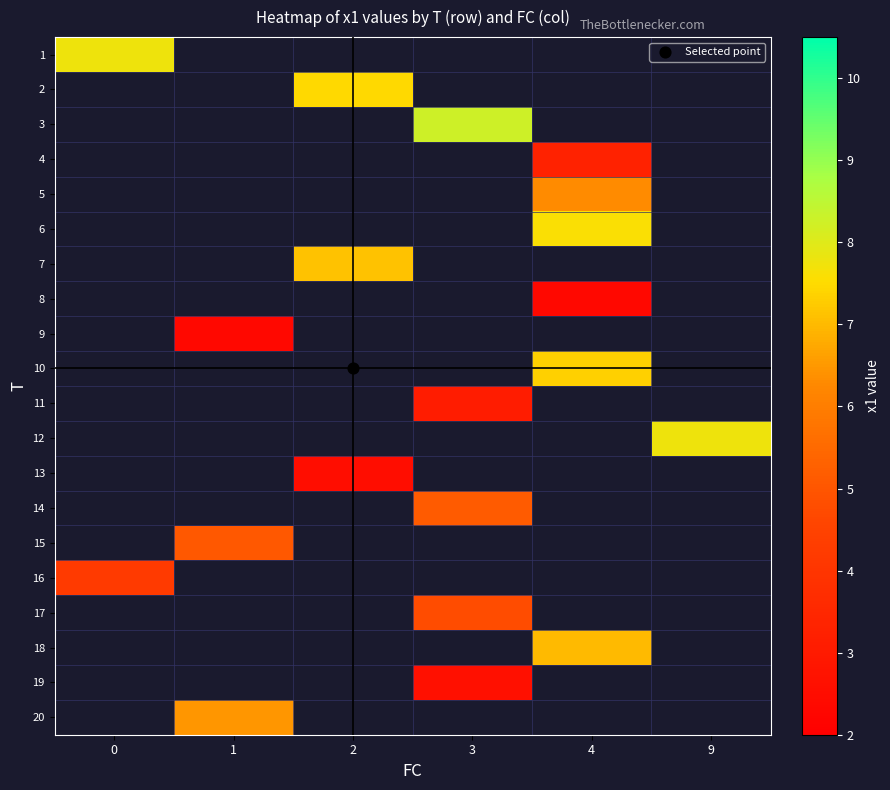

At which category does the chart reach its minimum across all series?

4